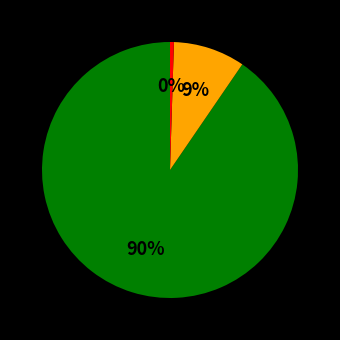

Is there any slice that represents more than half of the pie?

Yes